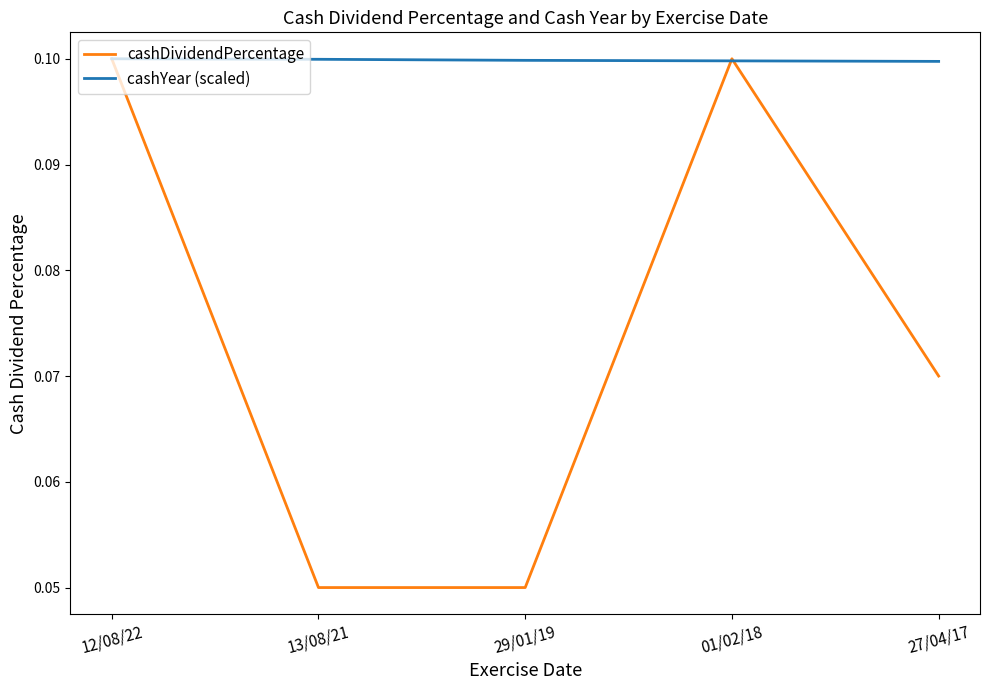

Rank the series by their average value, from lowest to highest.

cashDividendPercentage, cashYear (scaled)